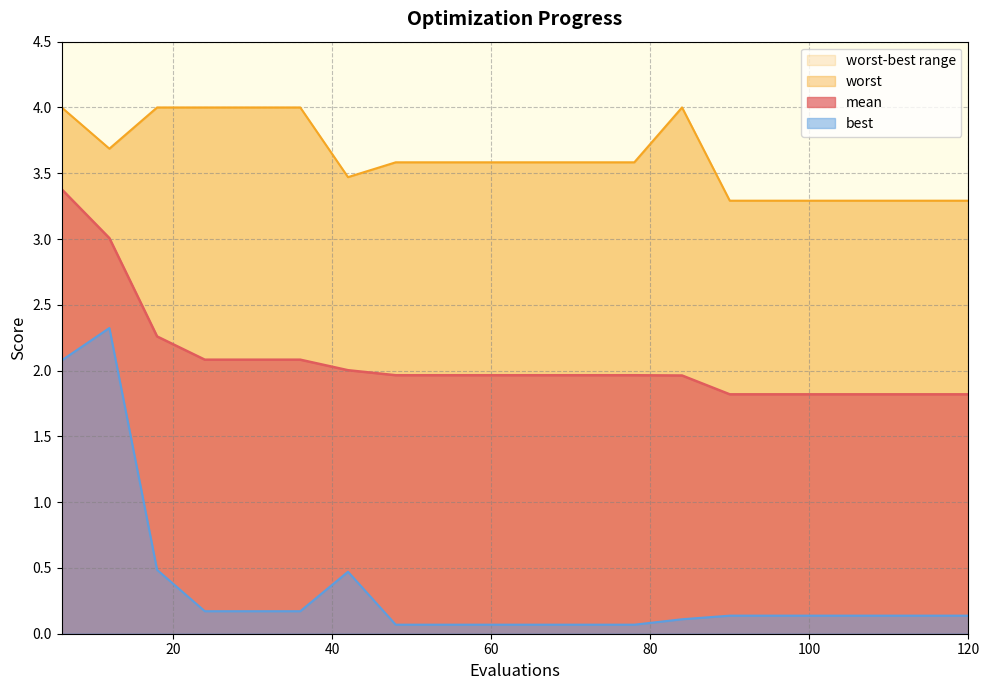

True or false: mean and best cross at least once.

False